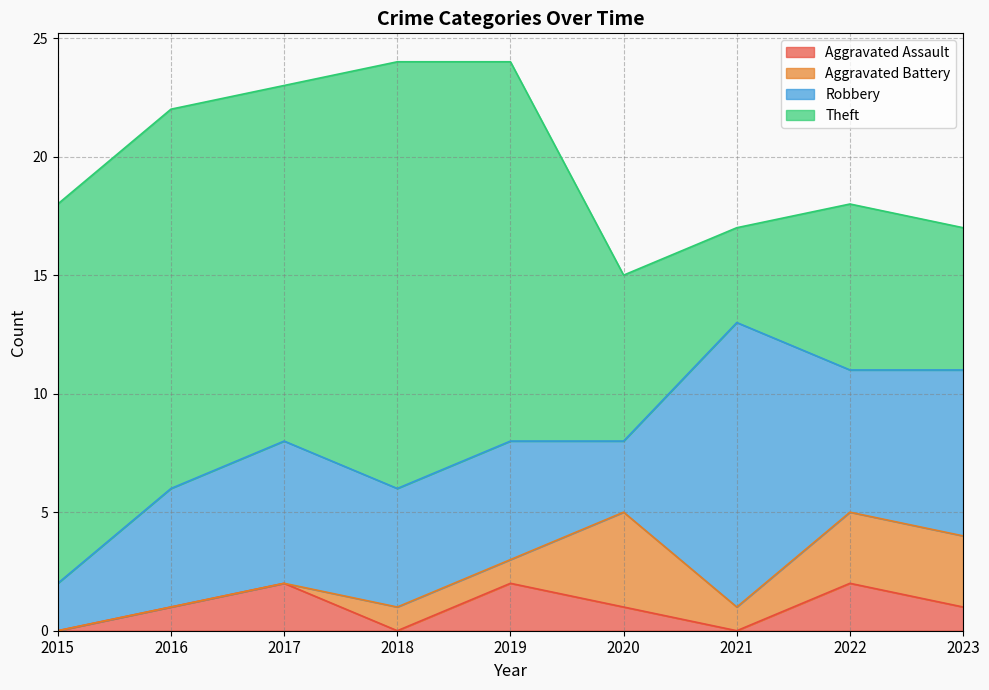

What is the lowest value of the Theft series?

4